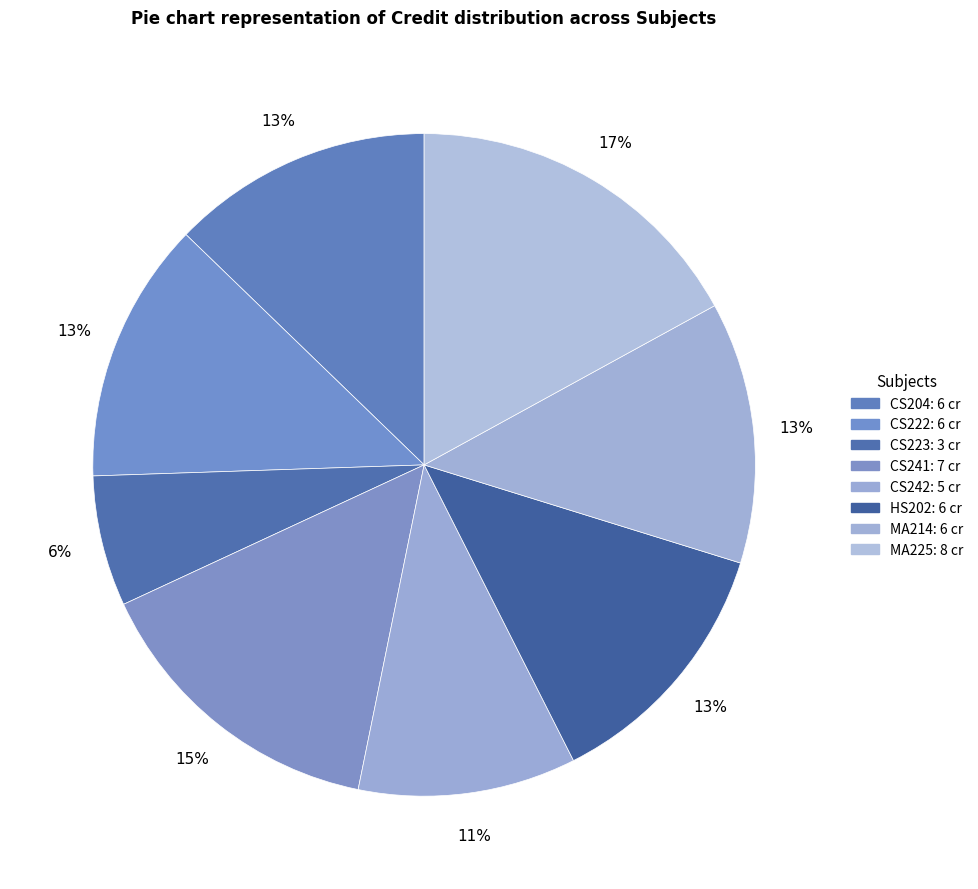

How many segments does this pie chart have?

8